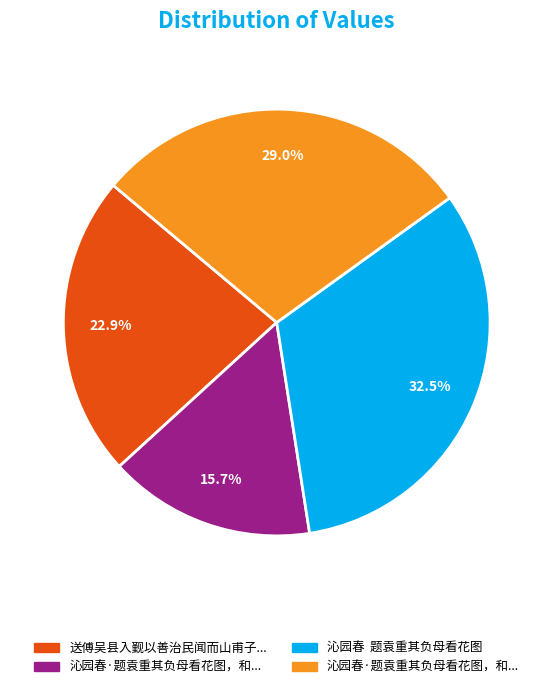

To the nearest percent, what is the difference between the largest and smallest slice percentages?

17%